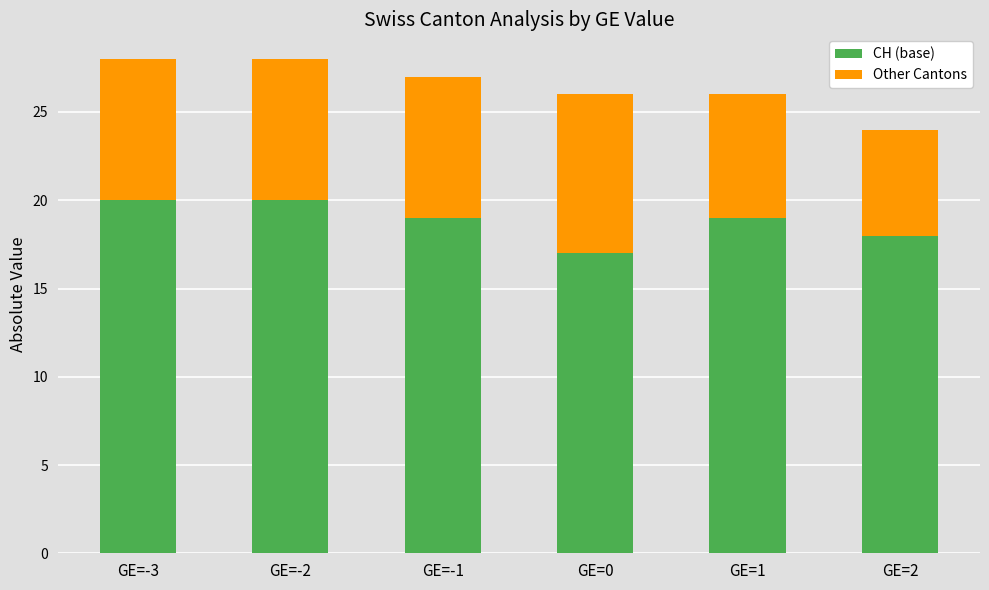

Reading left to right, transcribe the values for CH (base).

20	20	19	17	19	18